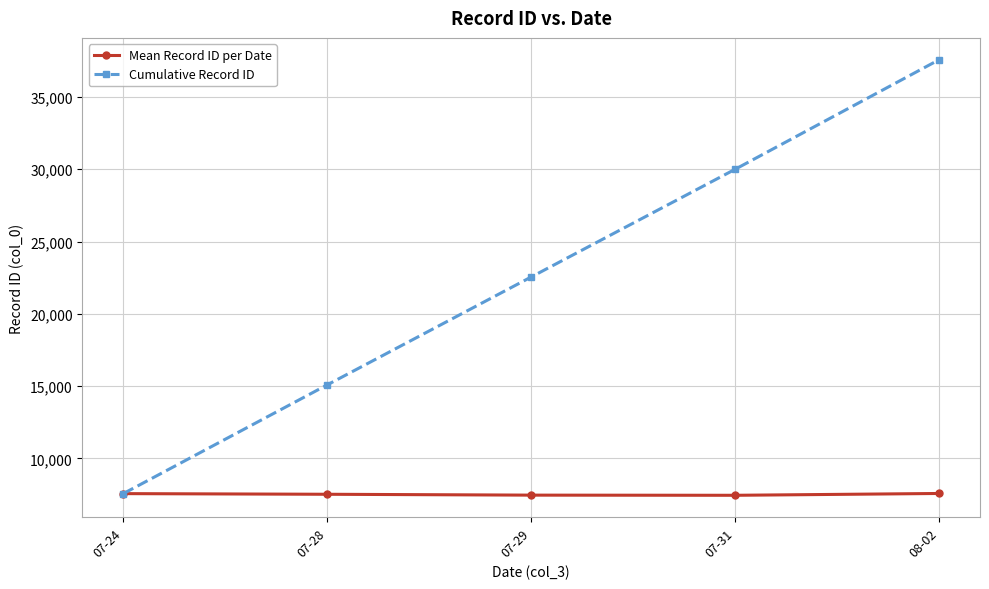

Is it true that Cumulative Record ID equals 22550.2 at 07-29?

True